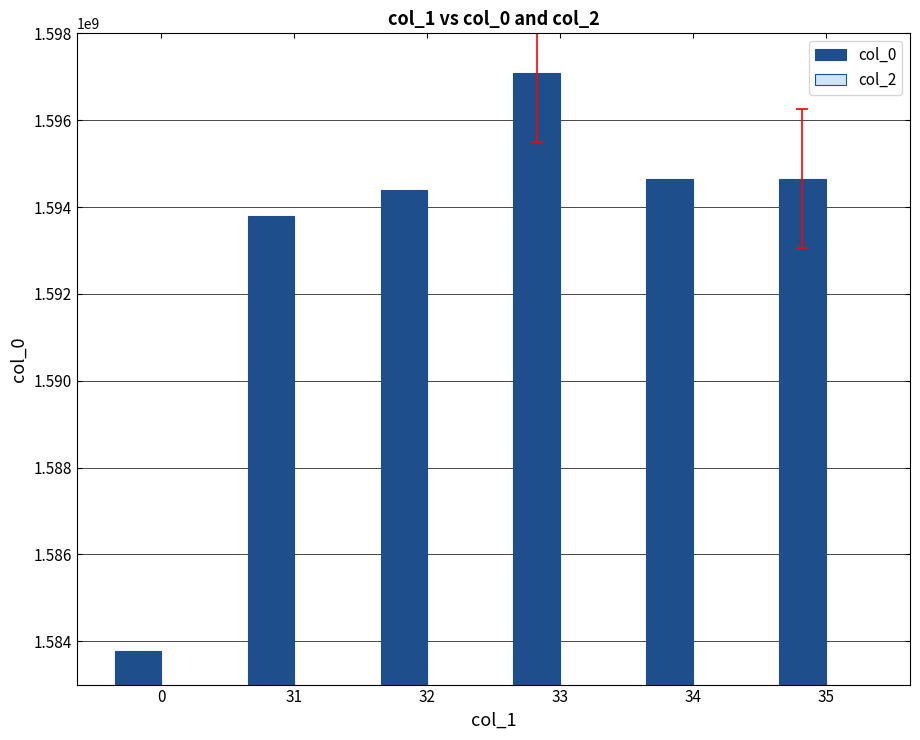

True or false: the data shows 1583774159 at 0.

True